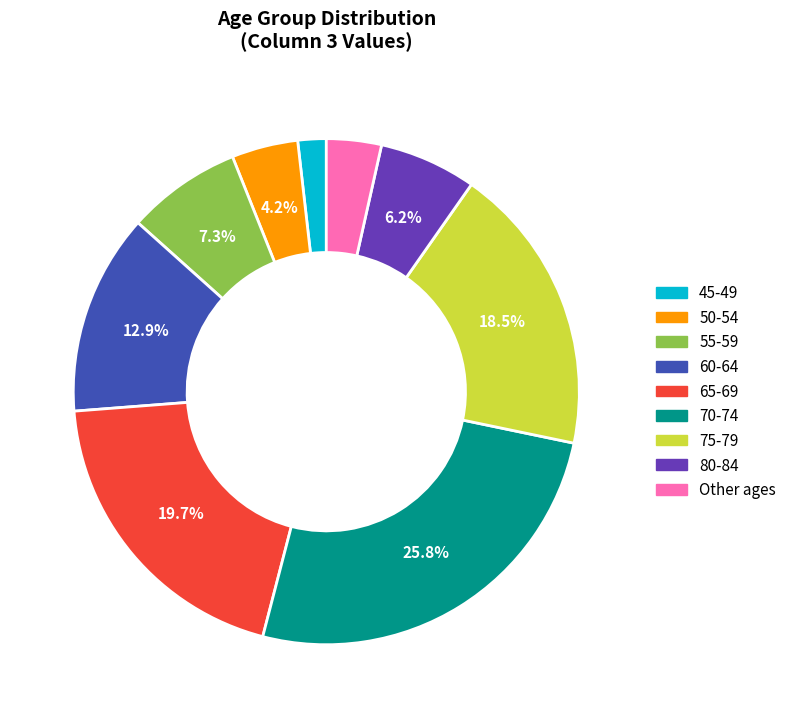

Is there a majority slice in this chart?

No